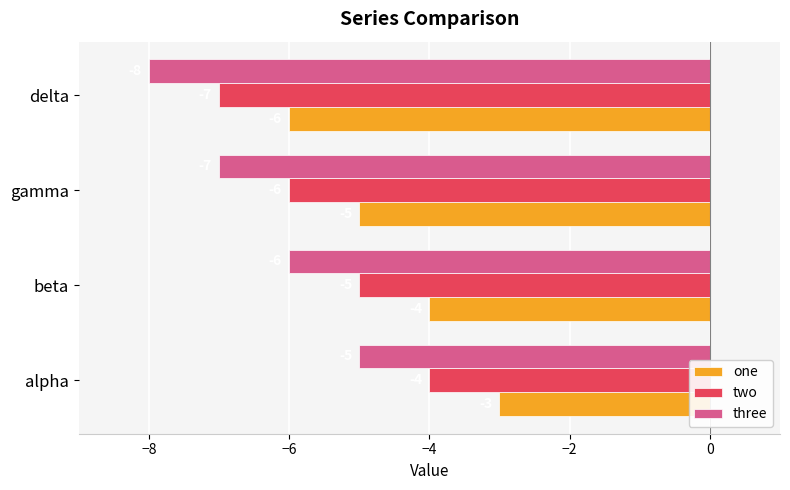

List the series in order of their peak value, lowest first.

three, two, one